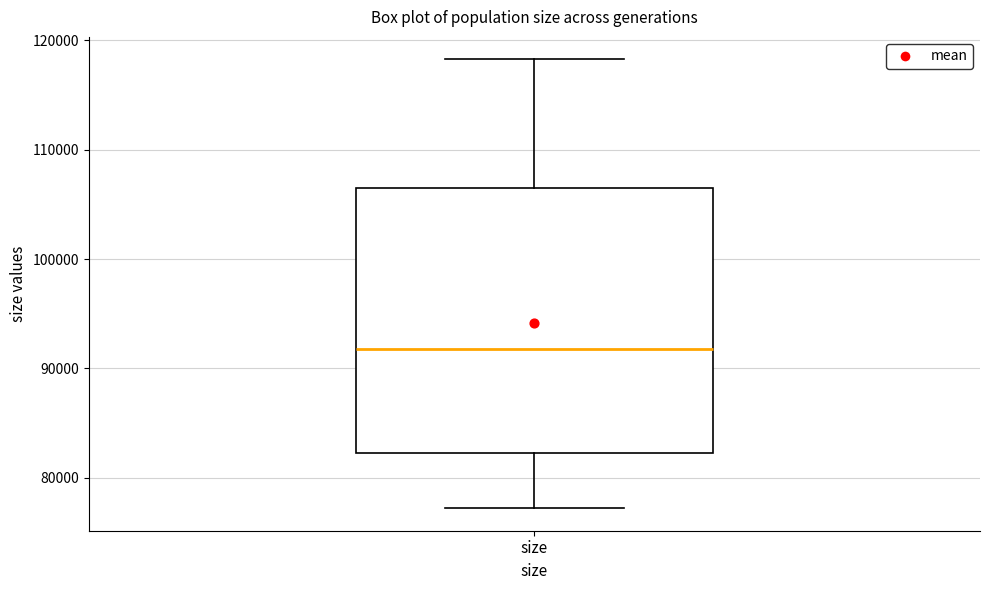

Transcribe this box plot: give where the median line is, the range the box spans, and where the two whiskers end, as read against the y-axis. The values are not printed on the chart, so give them approximately, as read against the axis.

median 92000, box 82000 to 107000, whiskers 77000 to 118000